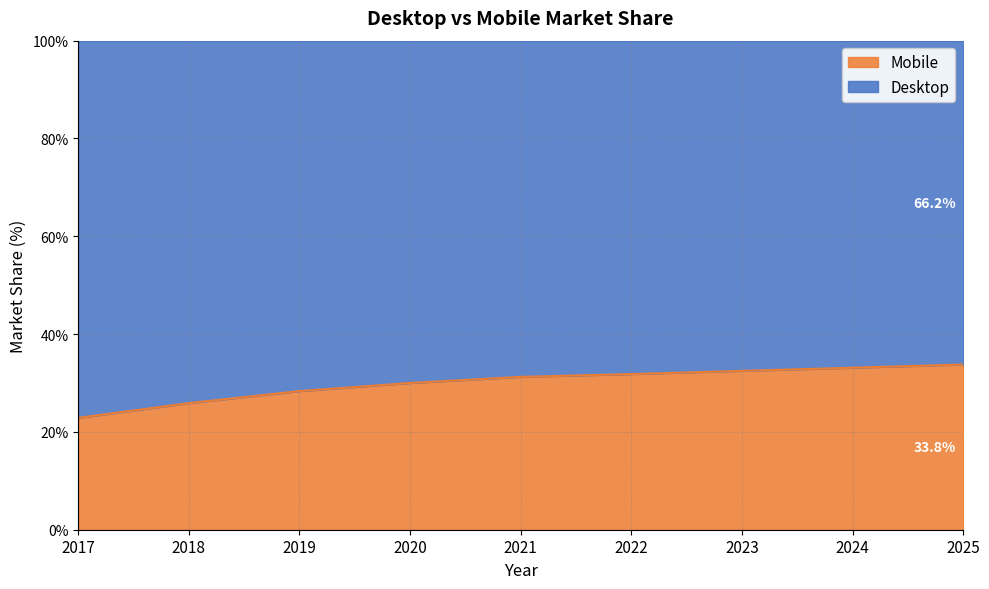

Reading left to right, what are all the values shown in this chart?

22.9	25.9	28.3	30.0	31.3	31.8	32.5	33.1	33.8